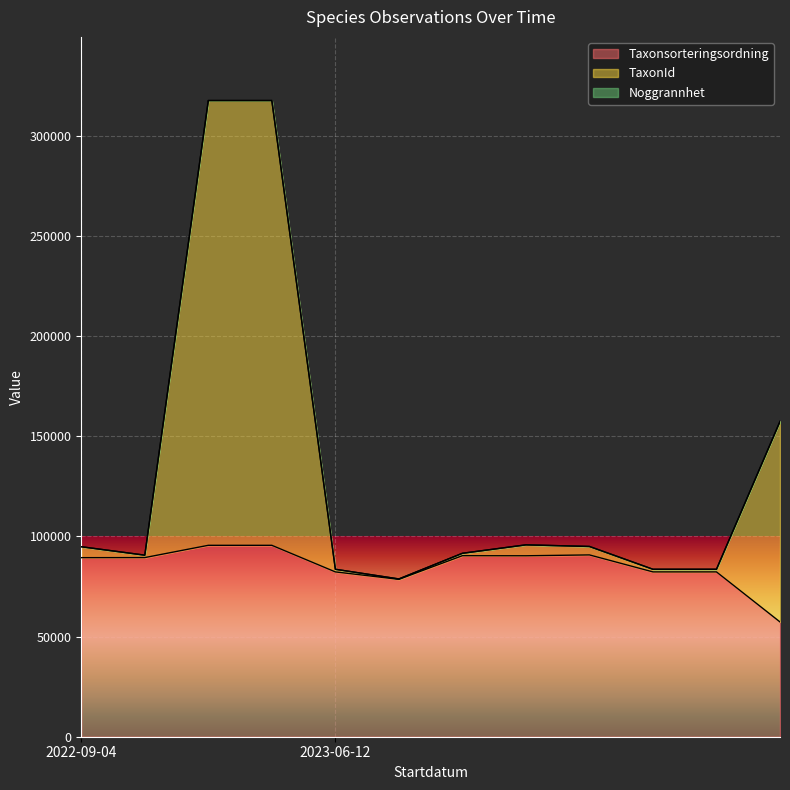

What is the total value across all series at 2023-06-12?

165808.0